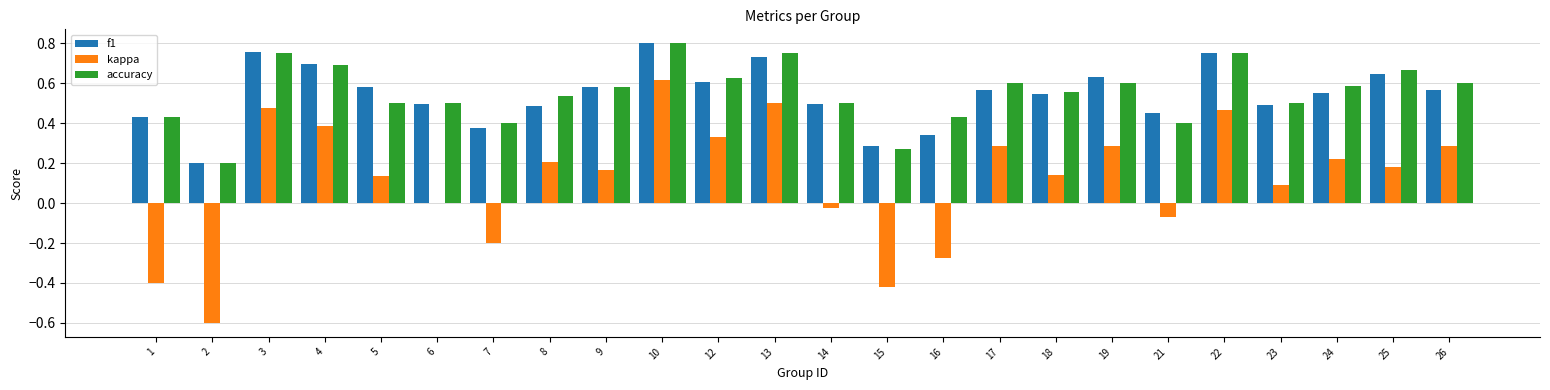

Which category has the highest value across all series?

10